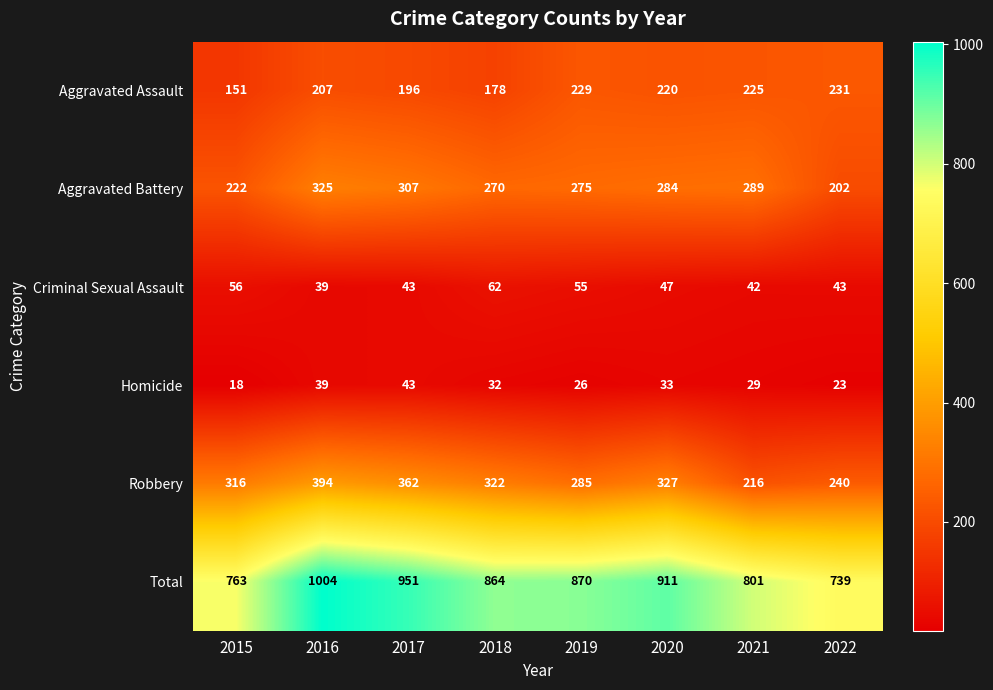

Read the Robbery value at 2021, to the nearest 50.

200